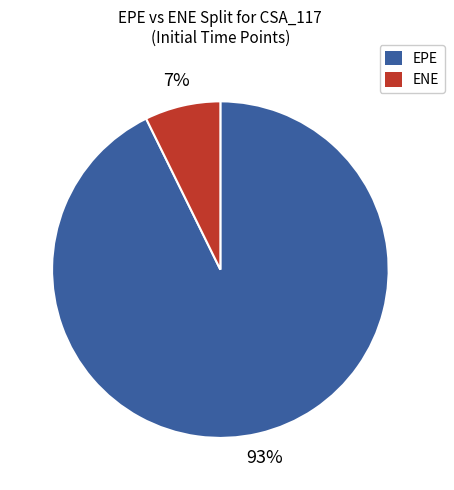

Is there any slice that represents more than half of the pie?

Yes